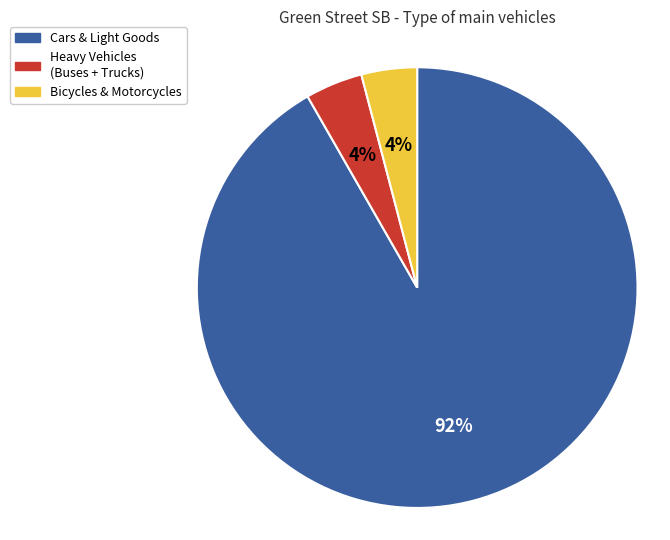

Approximately how many times larger is the value at Heavy Vehicles (Buses + Trucks) compared to Bicycles & Motorcycles?

1.0